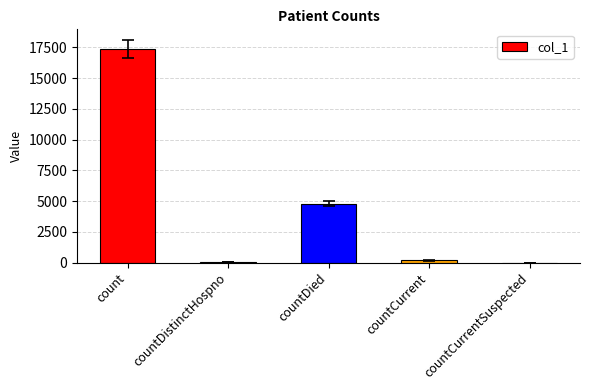

What is the greatest value displayed?

17365